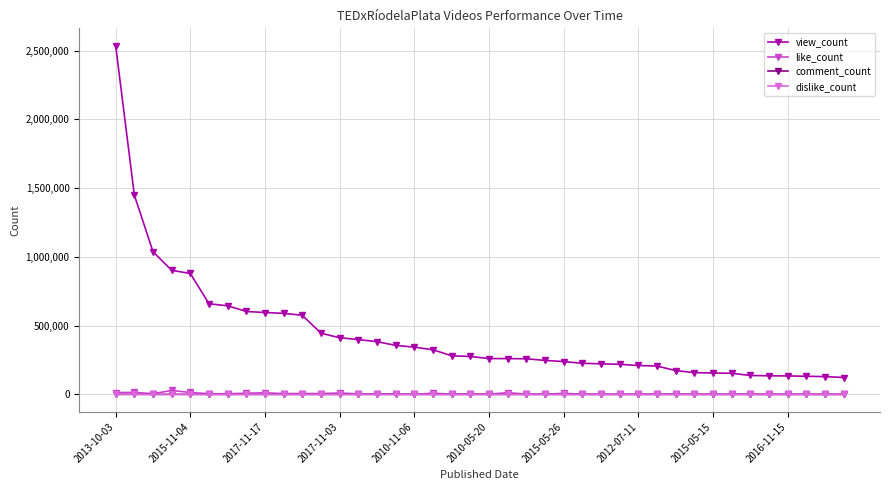

Which series has the largest total across all categories?

view_count